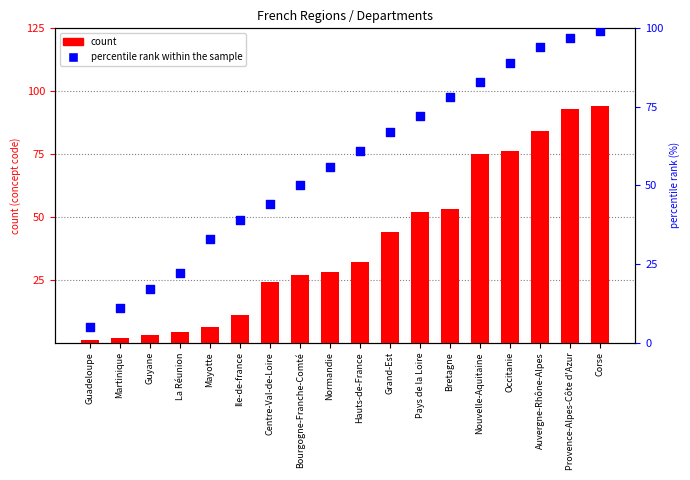

At which category is the sum across all series the highest?

Corse